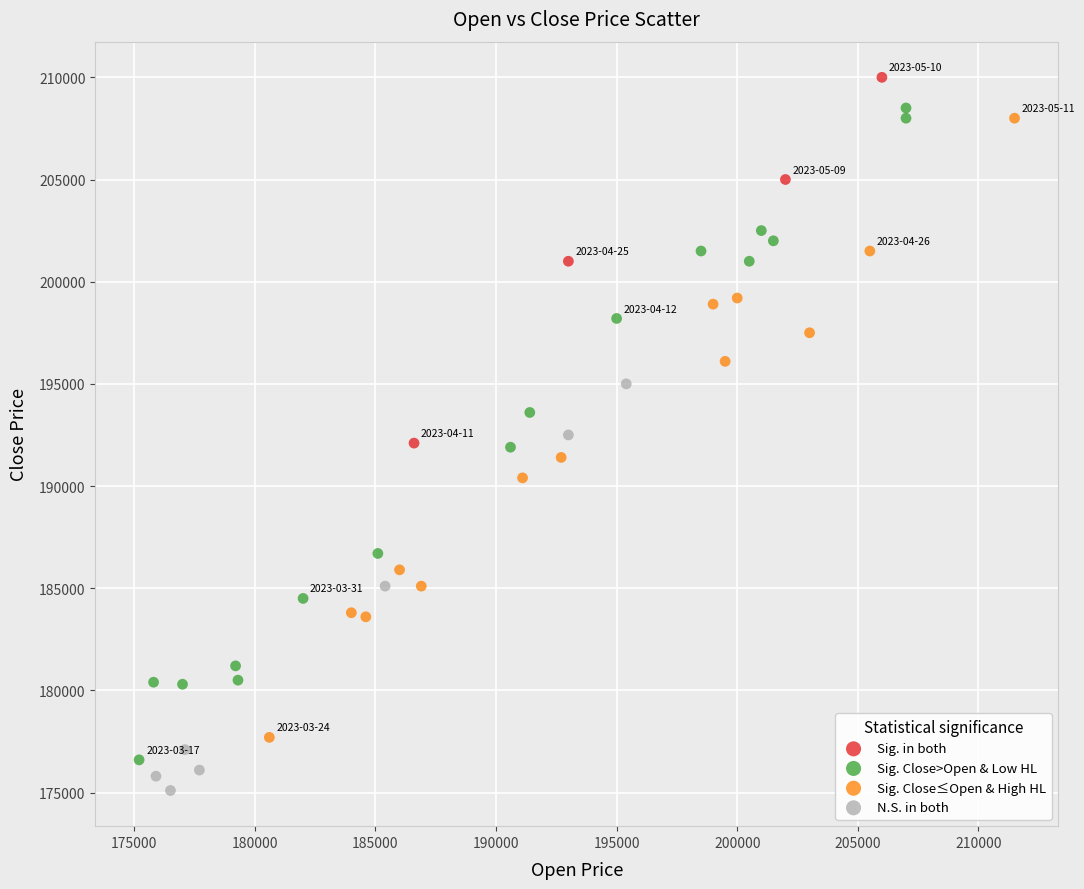

Which series has the largest Y range (max minus min)?

Sig. Close>Open & Low HL